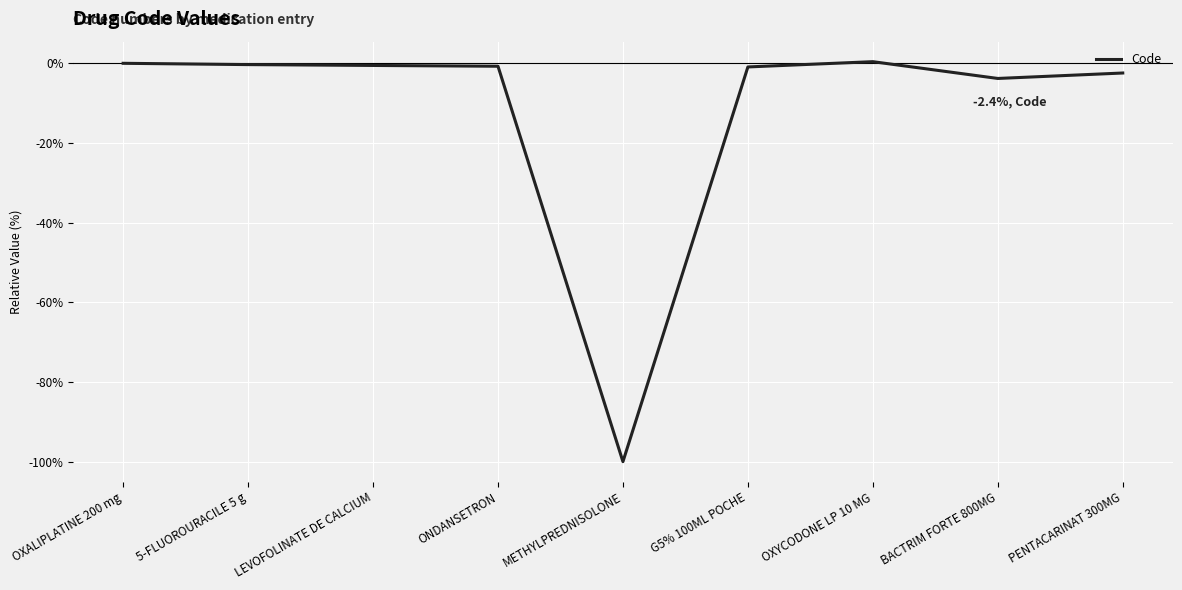

Between BACTRIM FORTE 800MG and ONDANSETRON, which is larger?

ONDANSETRON